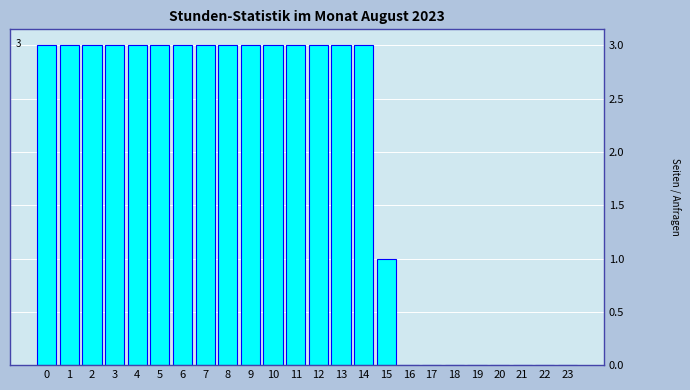

Reading right to left, transcribe all the data shown in this chart.

23=0	22=0	21=0	20=0	19=0	18=0	17=0	16=0	15=1	14=3	13=3	12=3	11=3	10=3	9=3	8=3	7=3	6=3	5=3	4=3	3=3	2=3	1=3	0=3